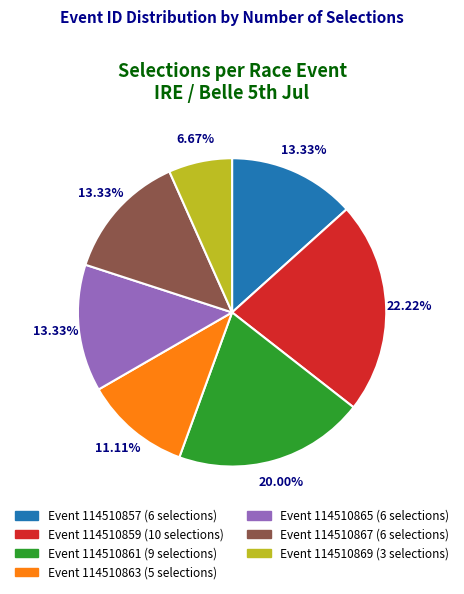

Does any single category account for the majority?

No